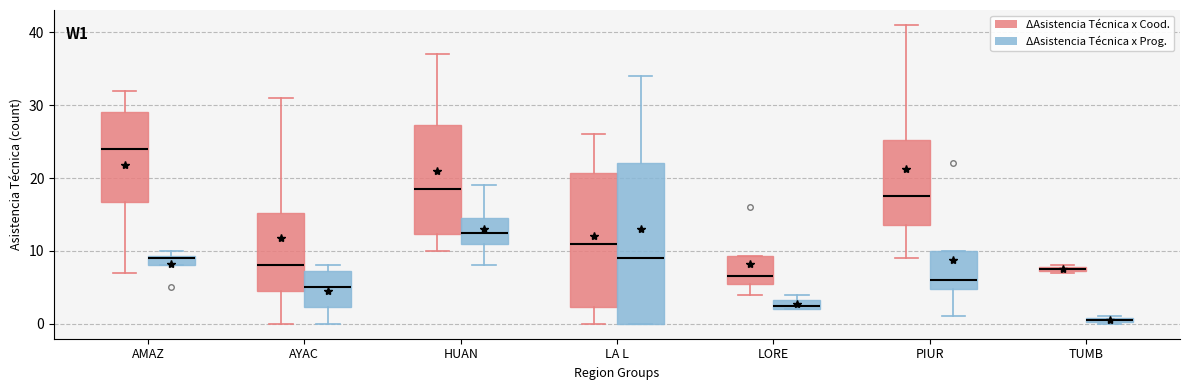

Where is the upper edge of the box for LORE (ΔAsistencia Técnica x Prog.) on the y-axis? The values are not printed on the chart, so give them approximately, as read against the axis.

3